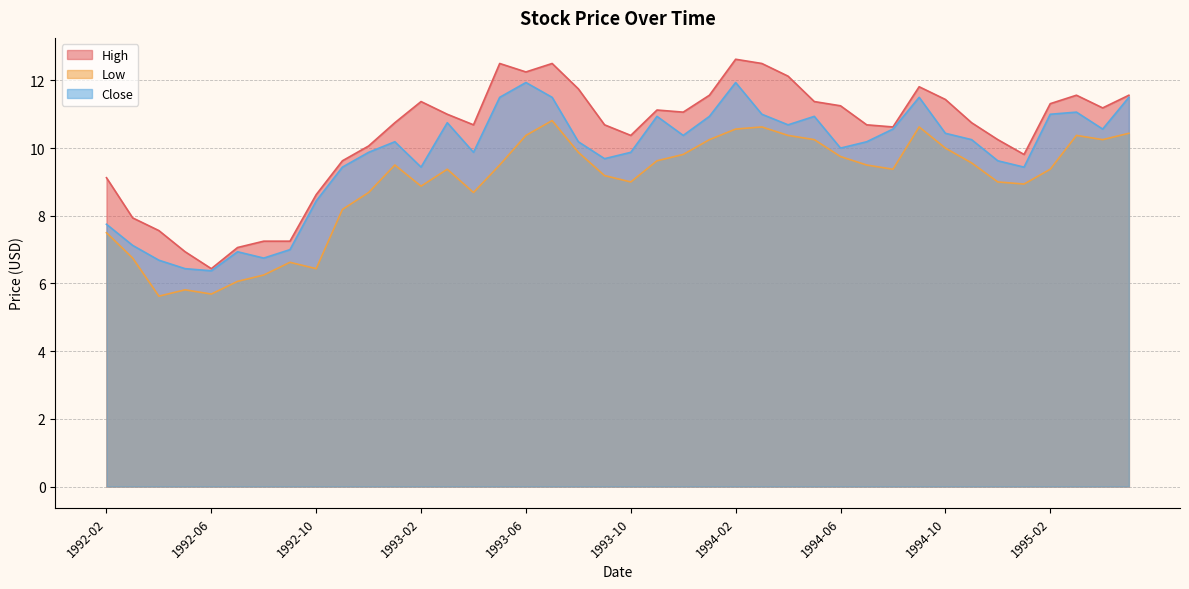

What is the average value of the Close series?

9.8